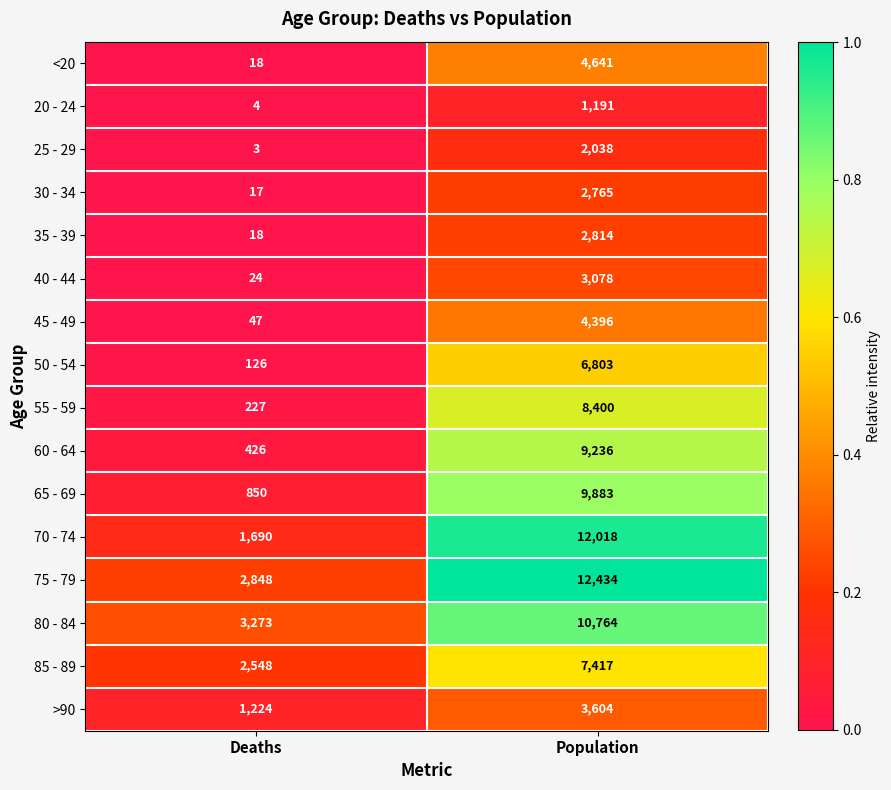

Which label corresponds to the largest value in the chart?

Population